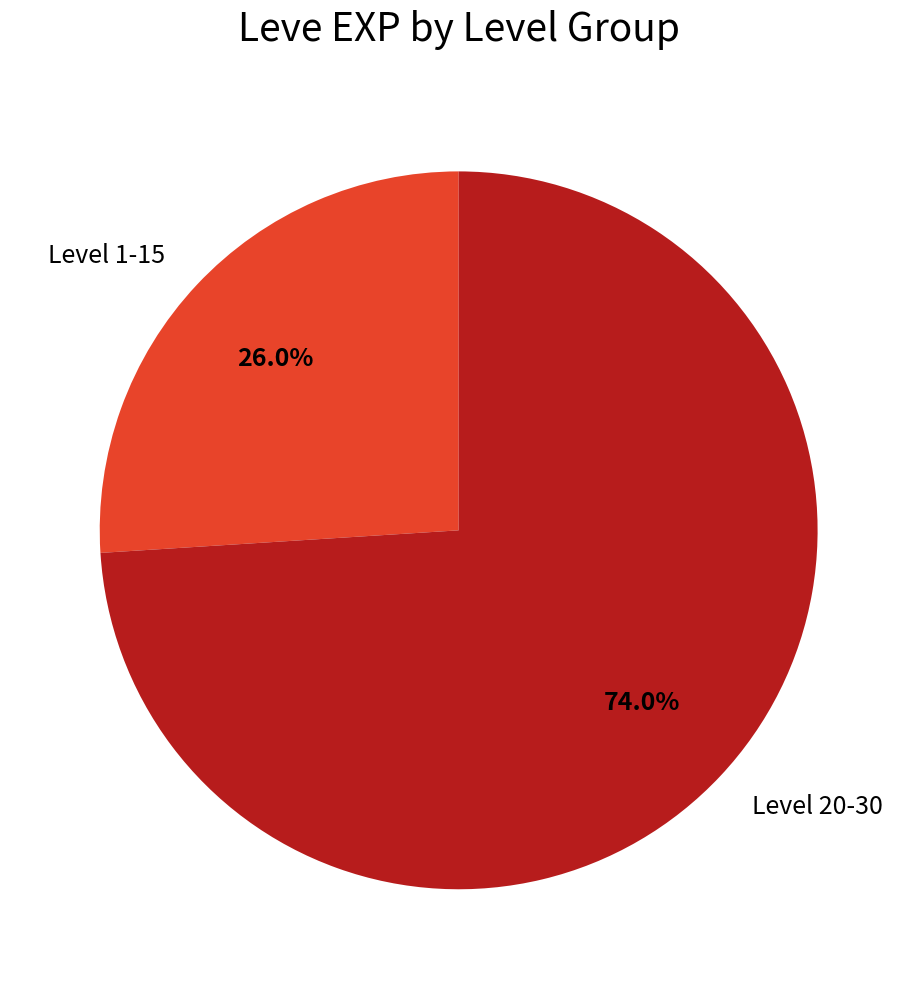

Which has a higher value, Level 20-30 or Level 1-15?

Level 20-30